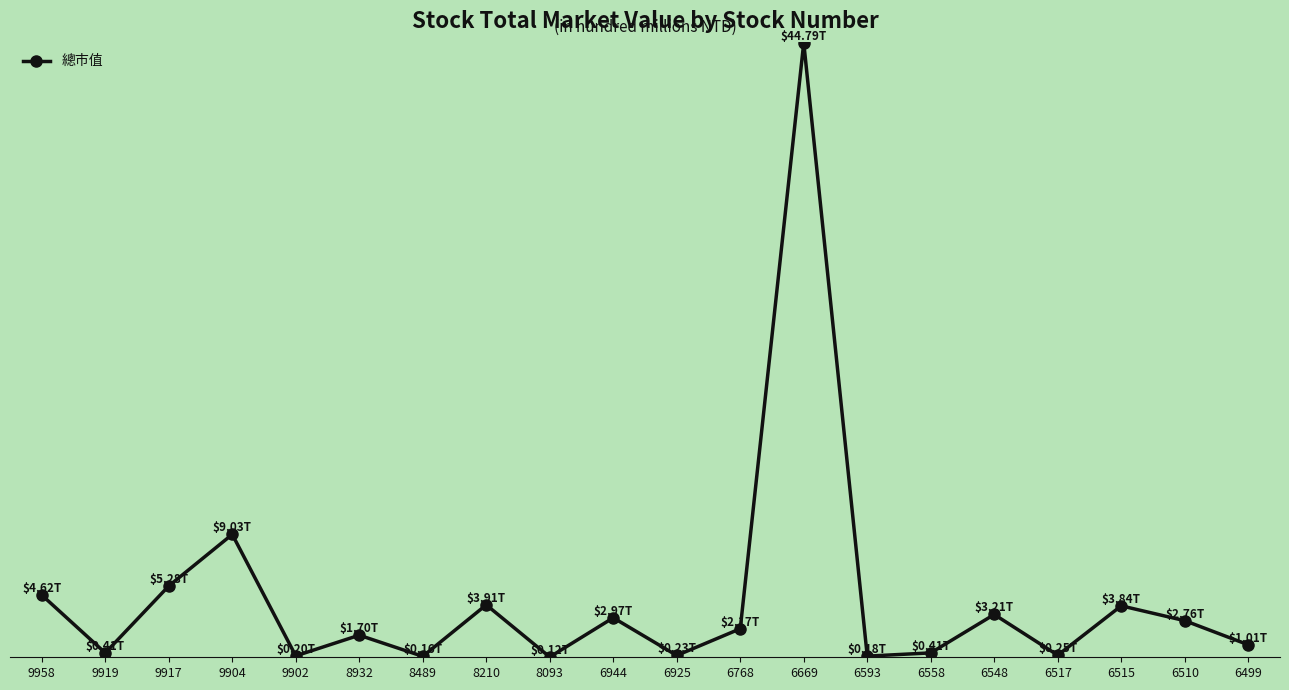

The value at 8489 is 0.1. True or false?

False